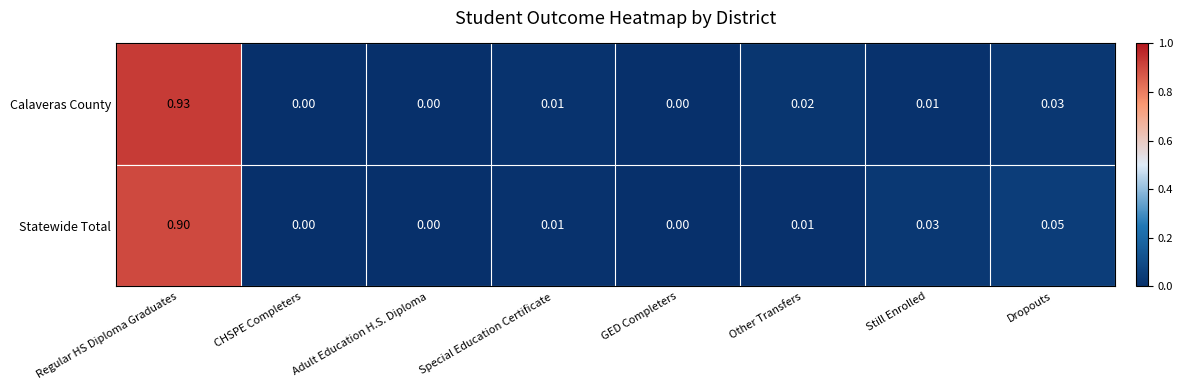

Rank the series by their maximum value, from highest to lowest.

Calaveras County, Statewide Total